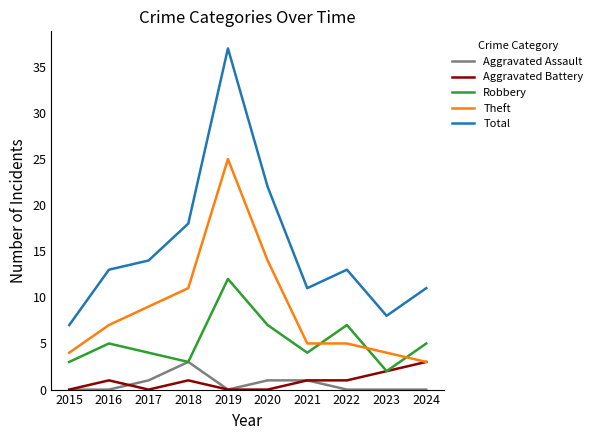

What is the approximate value of Aggravated Assault at 2018?

3